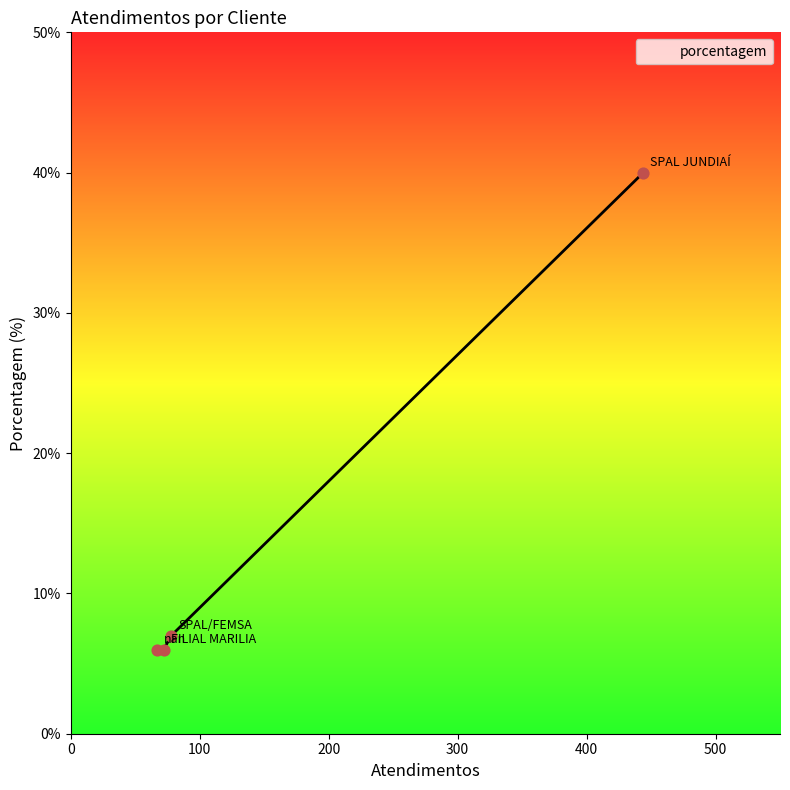

What is the change in value from SPAL JUNDIAÍ to SPAL/FEMSA?

-33